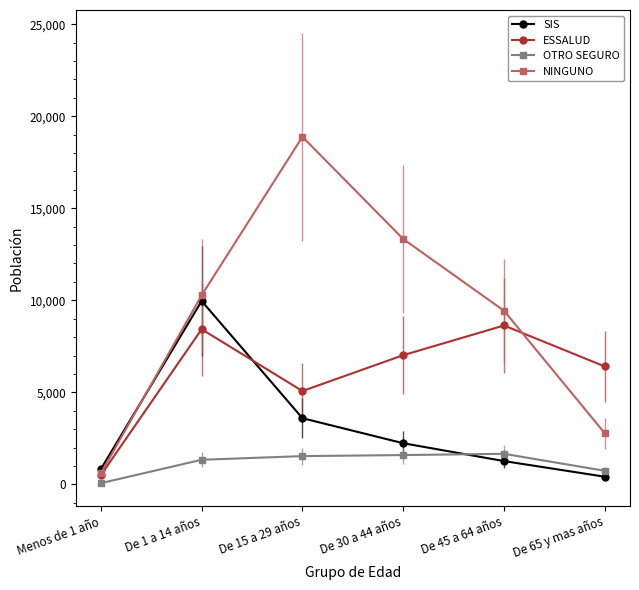

True or false: NINGUNO and ESSALUD intersect in this chart.

True